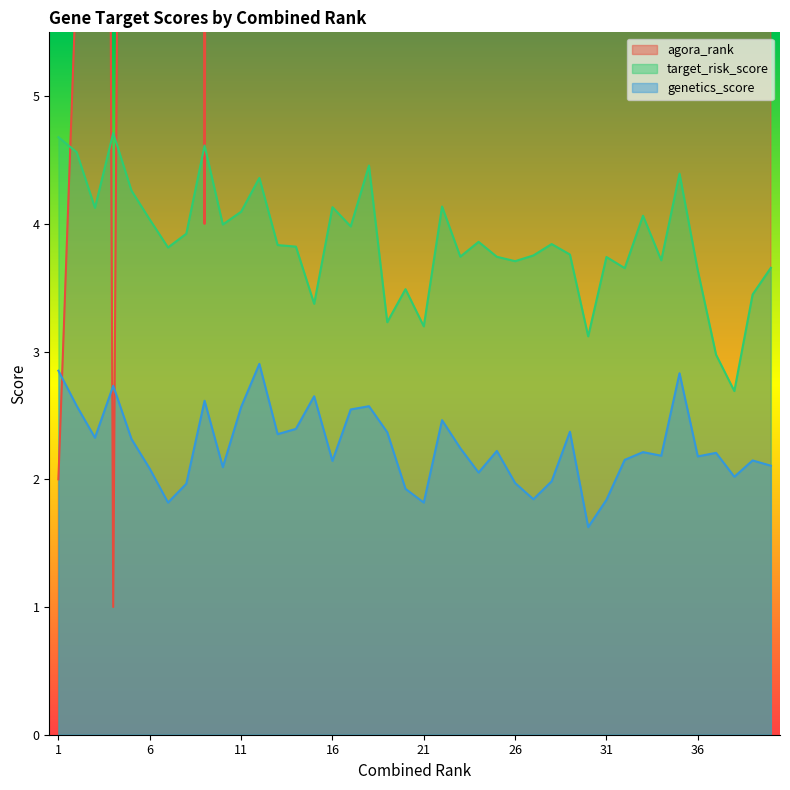

Reading left to right, extract all data points from this chart.

agora_rank: 2.0	6.0	35.0	1.0	23.0	45.0	88.0	70.0	4.0	52.0	39.0	14.0	84.0	87.0	250.0	33.0	55.0	10.0	306.0	193.0	322.0	32.0	106.0	78.0	107.0	119.0	102.0	82.0	99.0	350.0	109.0	132.0	42.0	117.0	12.0	140.0	410.0	505.0	217.0	130.0
target_risk_score: 4.7	4.6	4.1	4.7	4.3	4.0	3.8	3.9	4.6	4.0	4.1	4.4	3.8	3.8	3.4	4.1	4.0	4.5	3.2	3.5	3.2	4.1	3.7	3.9	3.7	3.7	3.8	3.8	3.8	3.1	3.7	3.7	4.1	3.7	4.4	3.6	3.0	2.7	3.4	3.7
genetics_score: 2.9	2.6	2.3	2.7	2.3	2.1	1.8	2.0	2.6	2.1	2.6	2.9	2.4	2.4	2.7	2.1	2.5	2.6	2.4	1.9	1.8	2.5	2.2	2.1	2.2	2.0	1.8	2.0	2.4	1.6	1.8	2.2	2.2	2.2	2.8	2.2	2.2	2.0	2.1	2.1